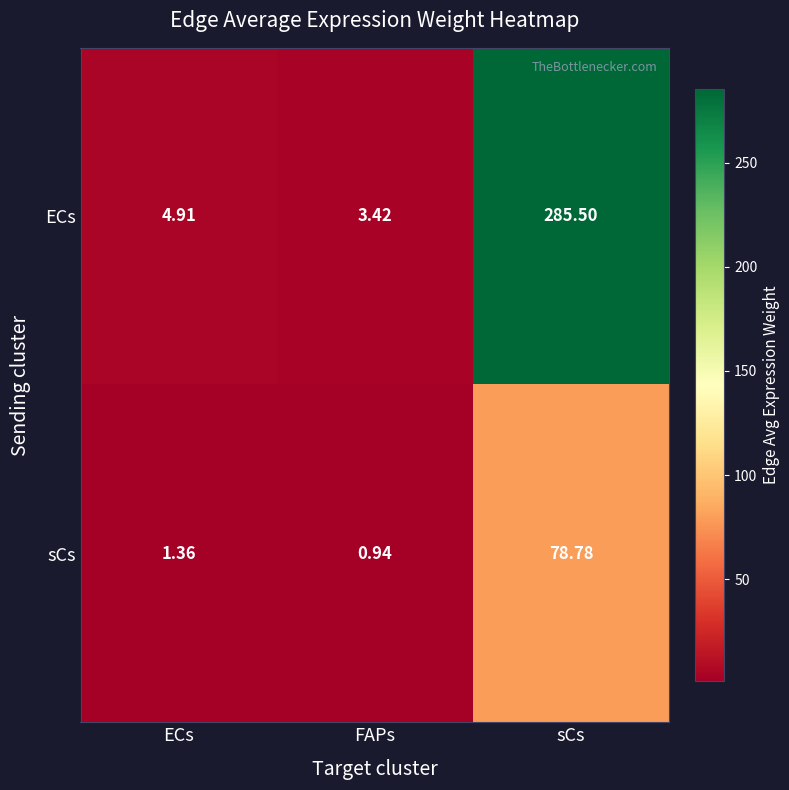

Where does the ECs series first go above 4?

ECs